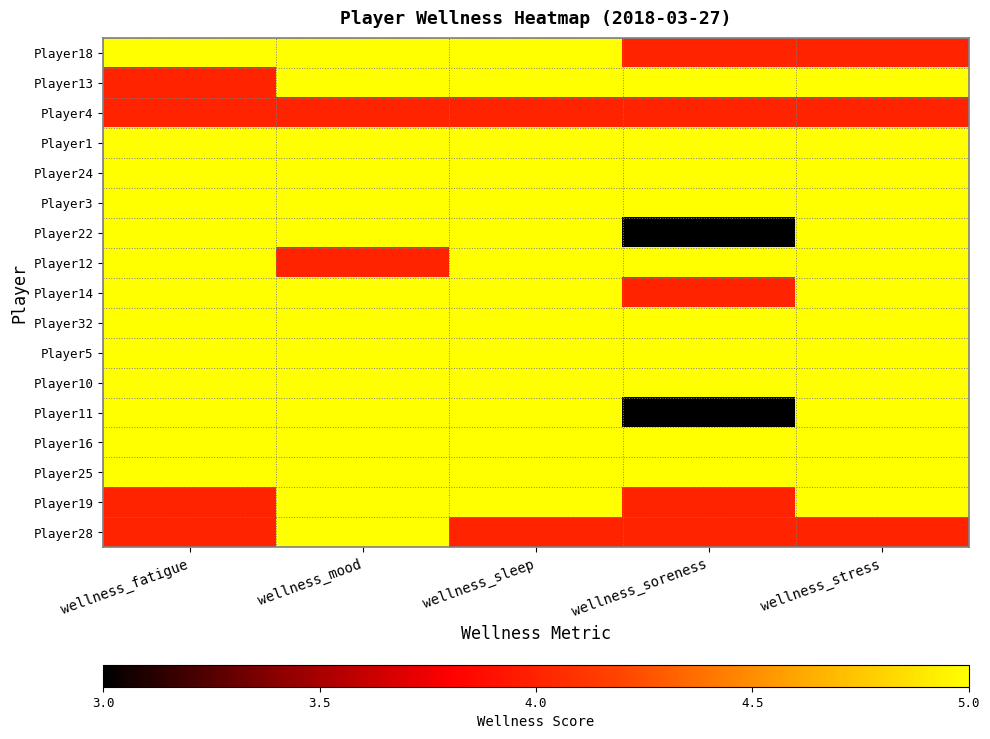

Which series changed the most between wellness_mood and wellness_soreness?

Player22